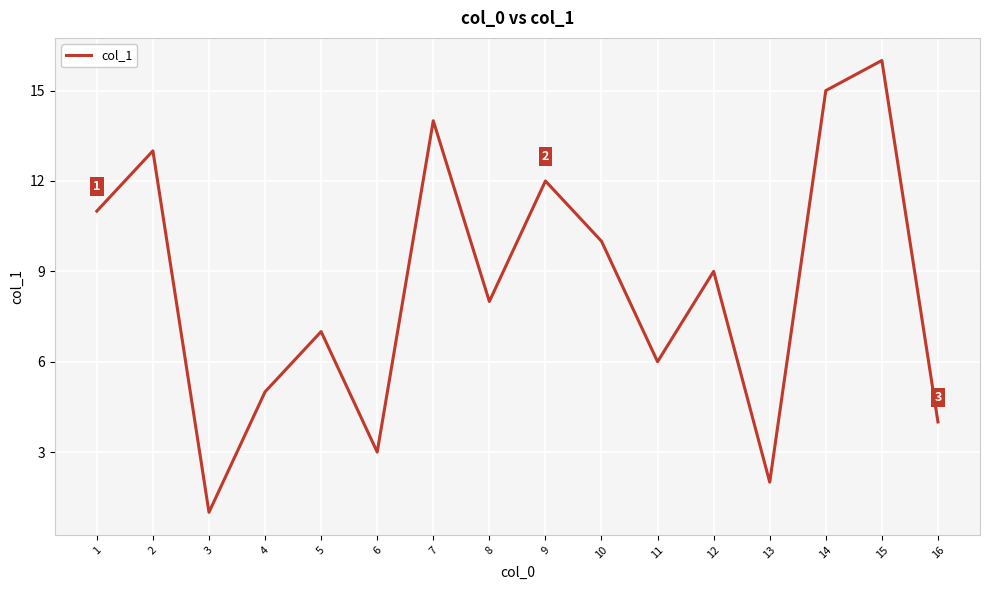

At which category does the chart reach its minimum across all series?

3